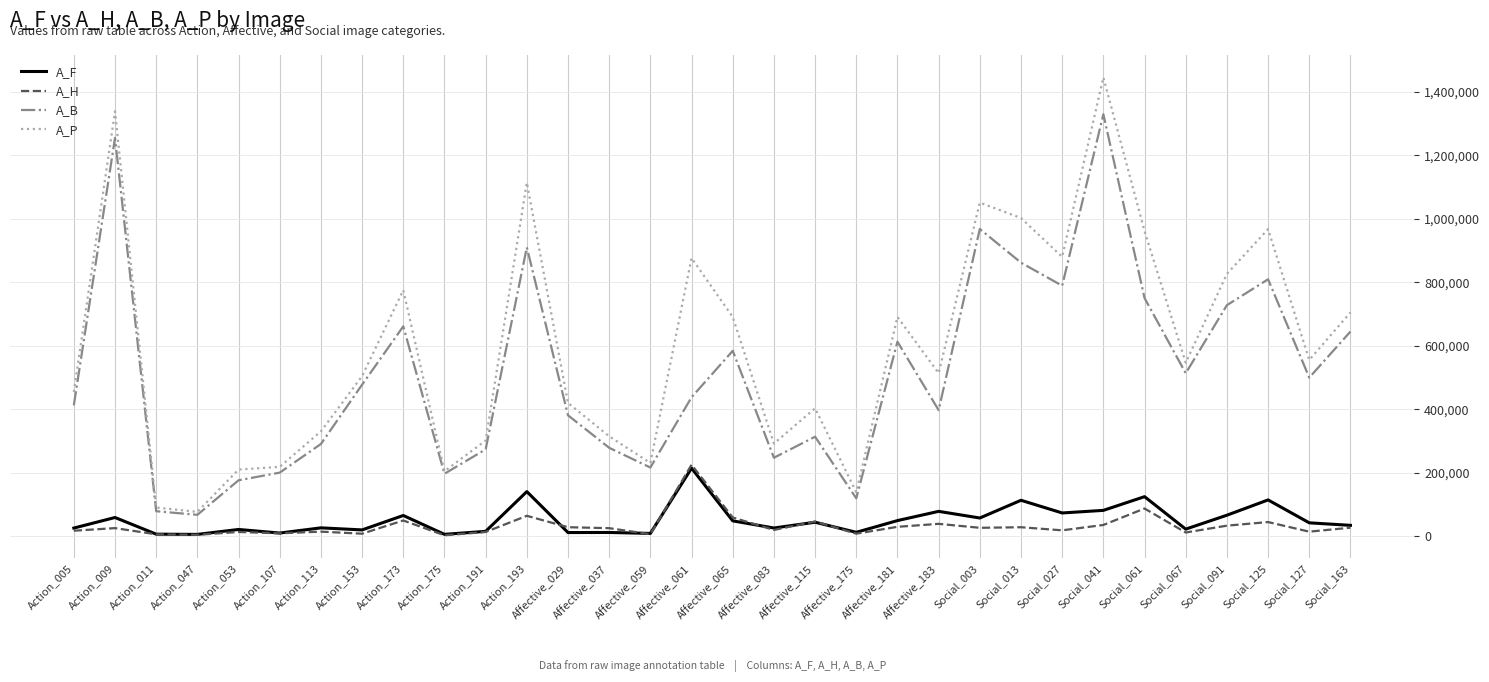

Where is the first local maximum for A_P?

Action_009